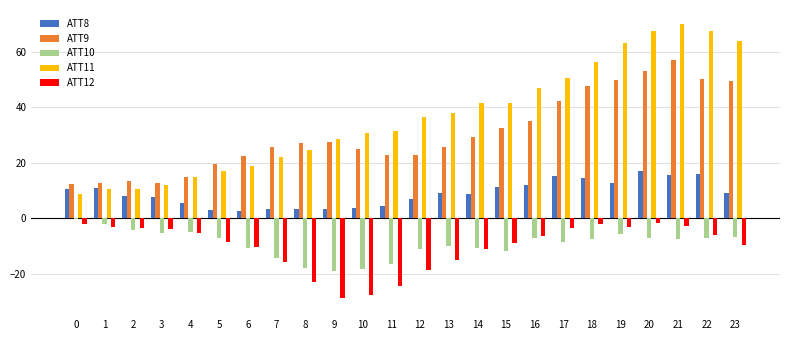

What is the greatest value displayed?

70.1